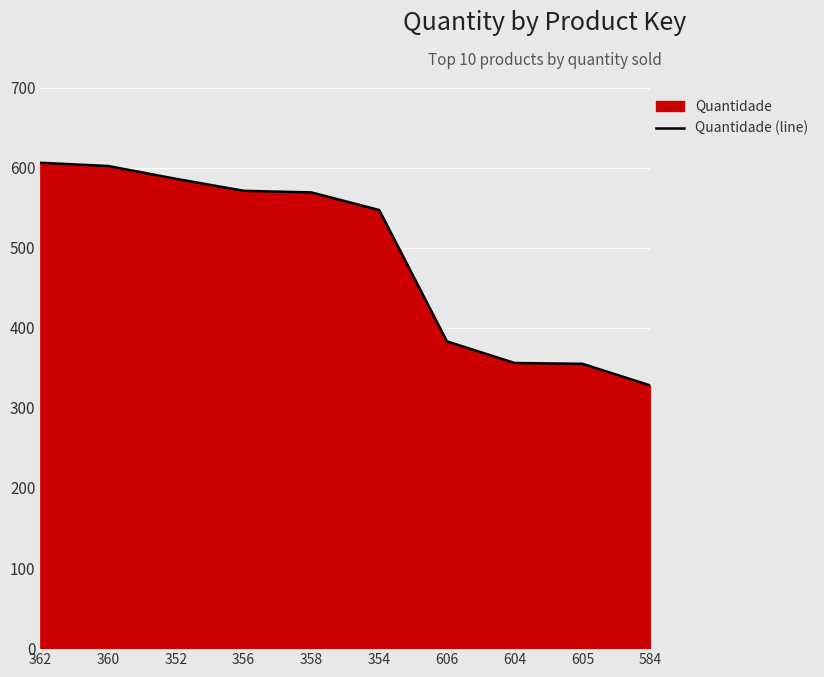

What is the difference between the maximum and minimum values?

278